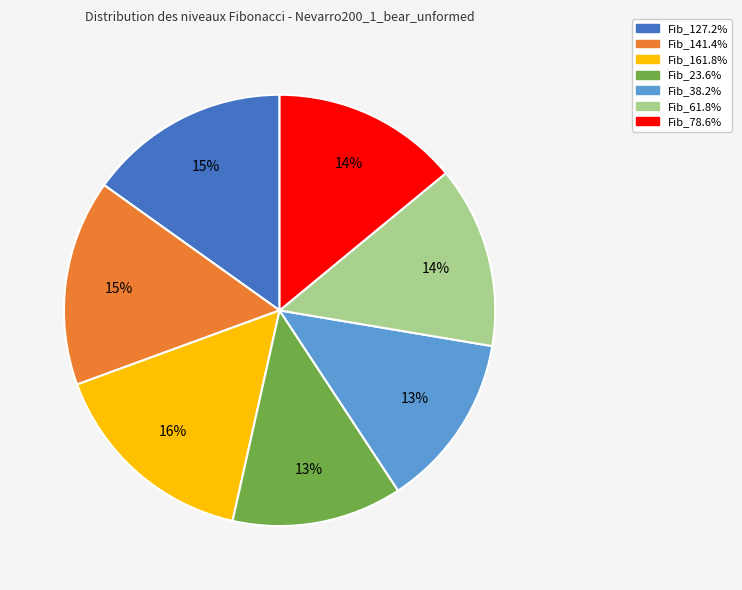

Combined, do Fib_38.2% and Fib_78.6% account for over 50%?

No